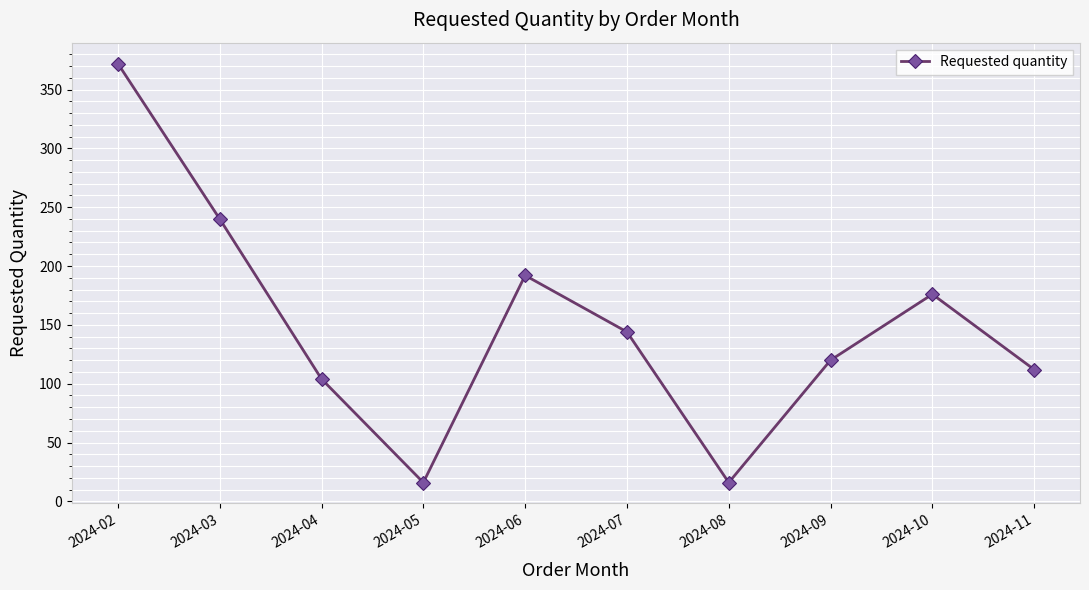

Is it true that the value at 2024-11 is 188?

False